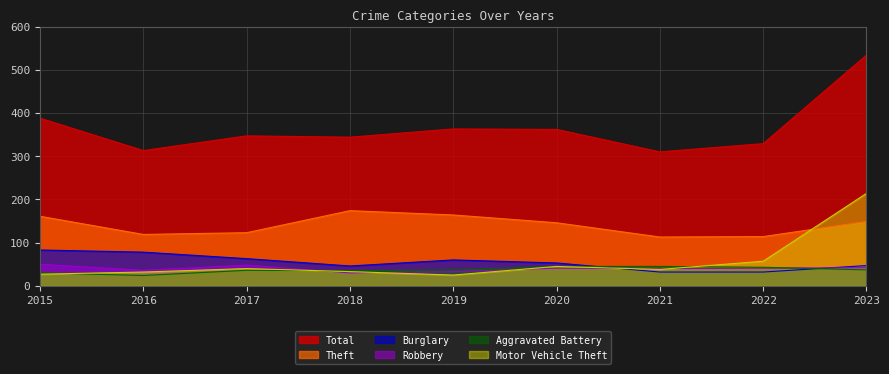

True or false: Total has more than 2 interior local peaks.

False